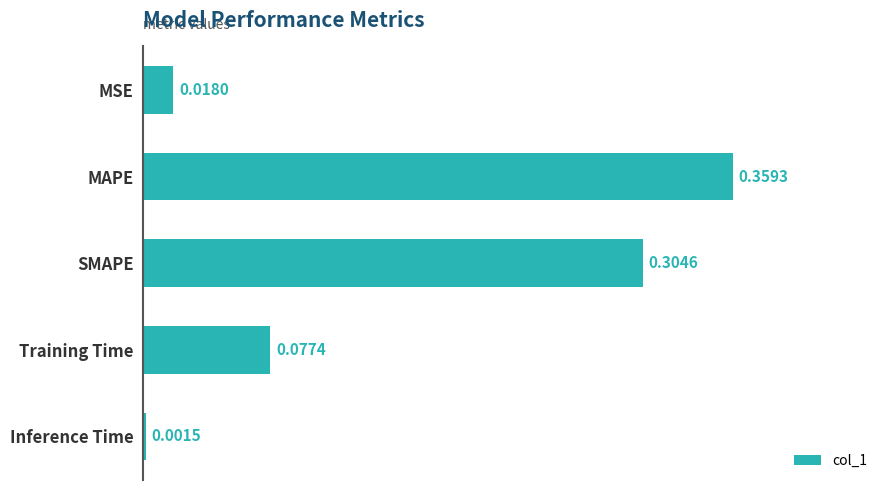

Which has a higher value, MSE or Inference Time?

MSE